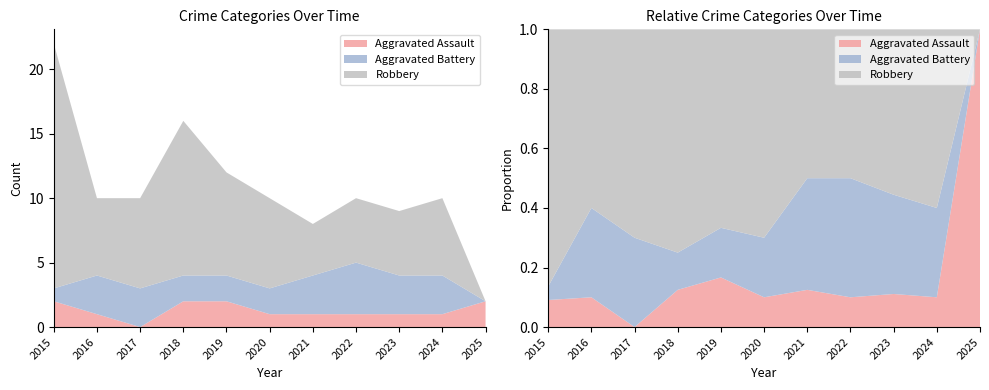

Reading left to right, what are all the values shown in this chart?

Aggravated Assault: 2	1	0	2	2	1	1	1	1	1	2
Aggravated Battery: 1	3	3	2	2	2	3	4	3	3	0
Robbery: 19	6	7	12	8	7	4	5	5	6	0